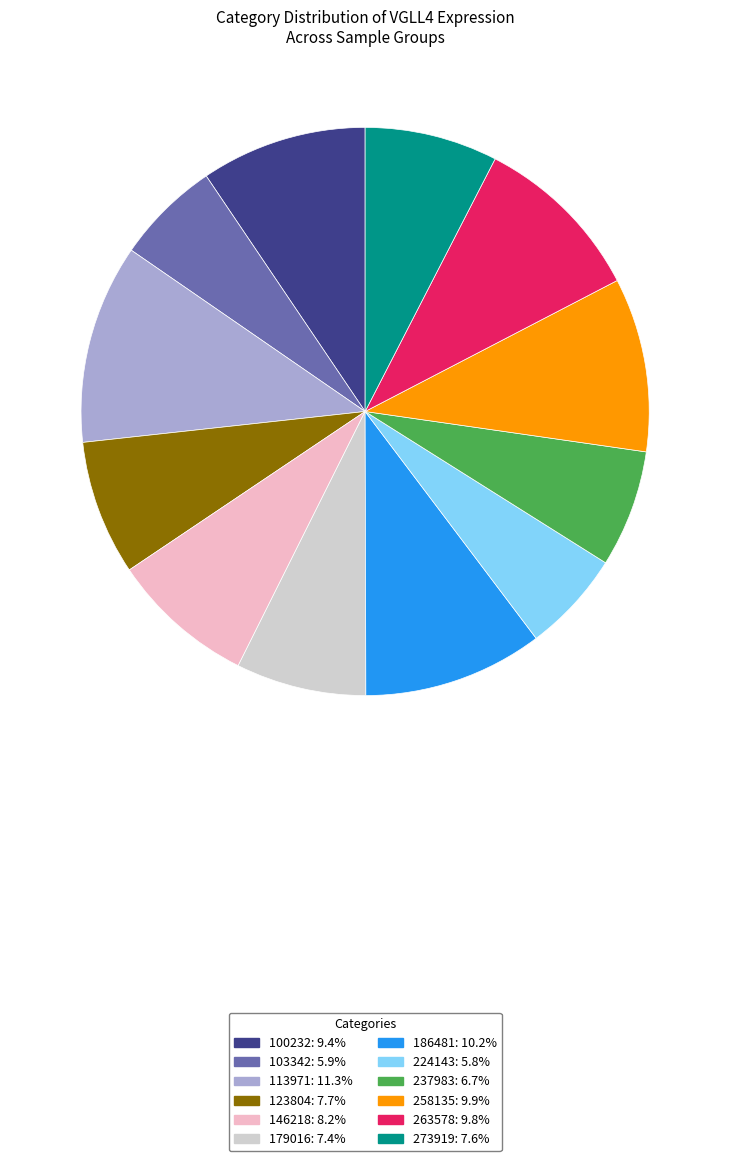

Combined, do 237983 and 146218 account for over 50%?

No